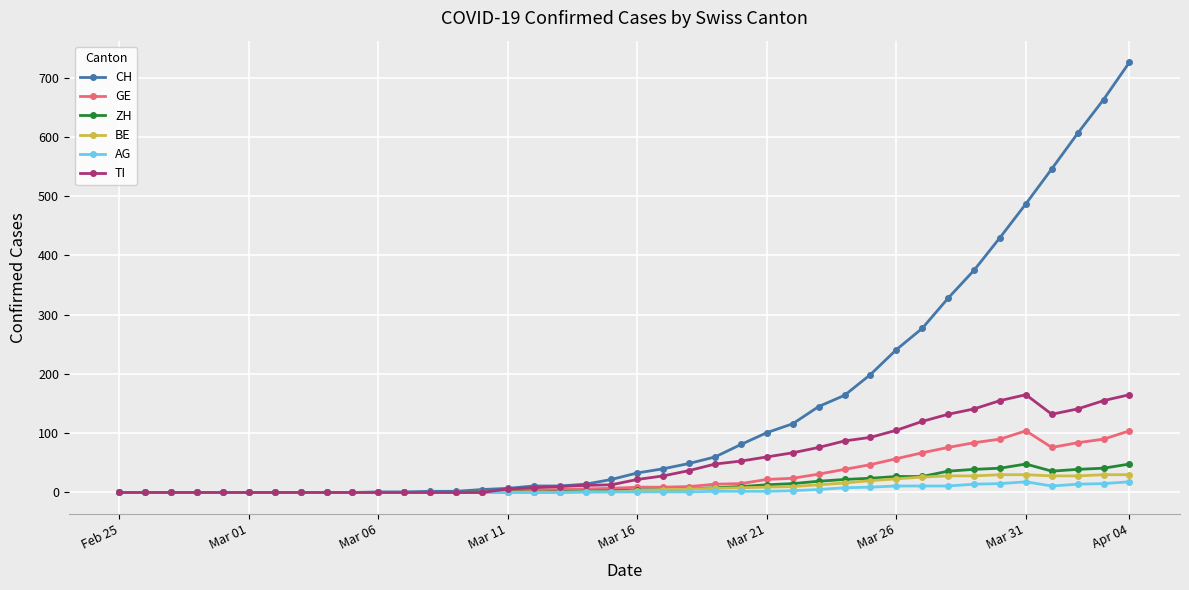

Is this an area chart (filled region under the line)?

No